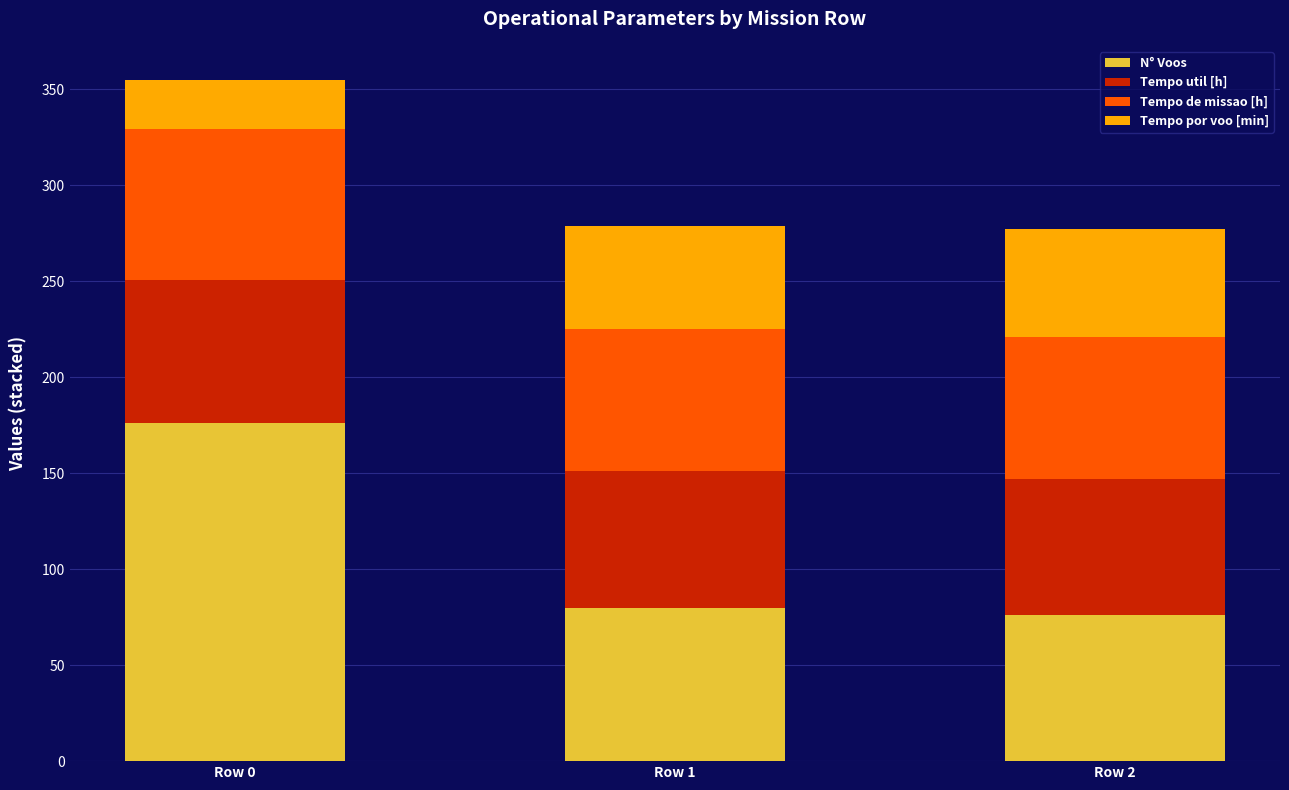

Reading right to left, list the values for the N° Voos series.

Row 2=76.0	Row 1=80.0	Row 0=176.0